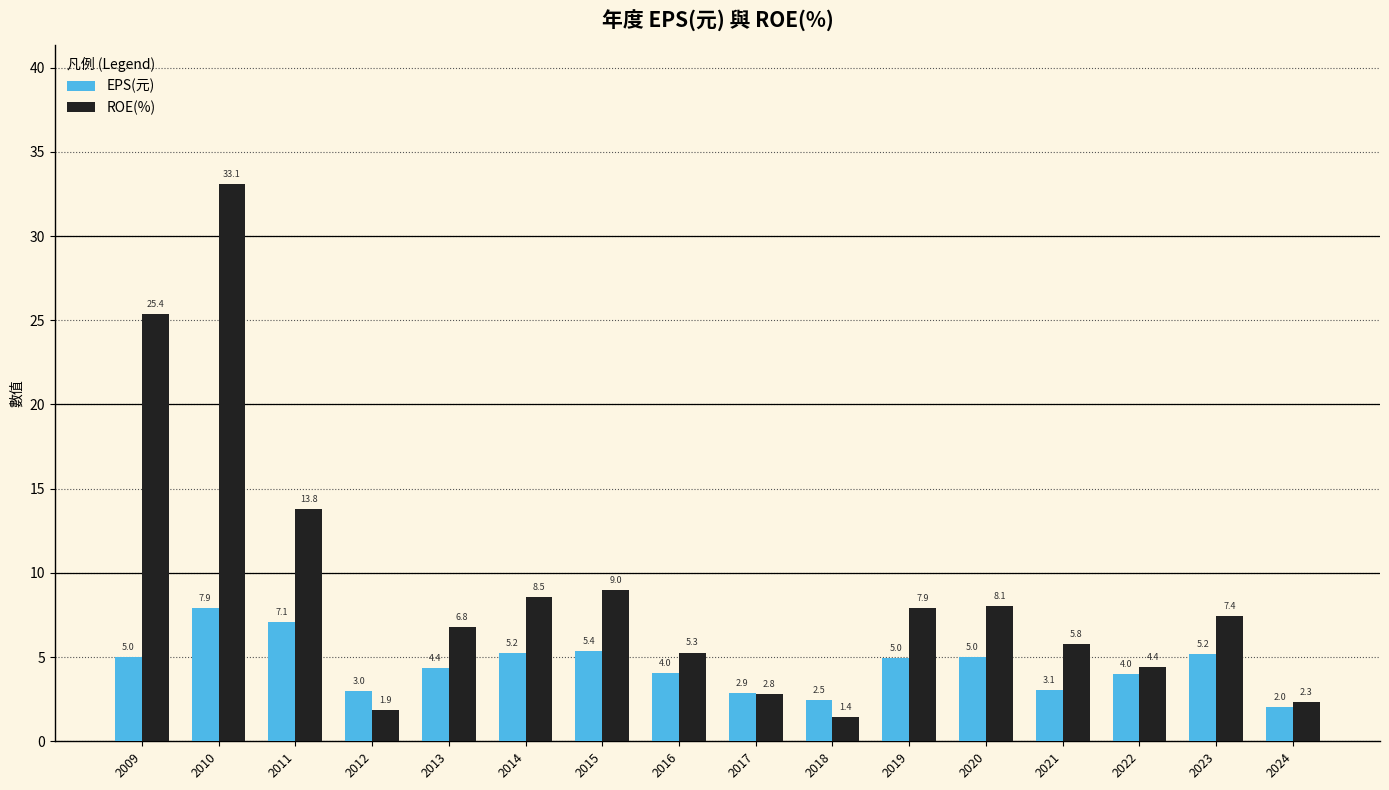

At how many categories does at least one series exceed 16?

2